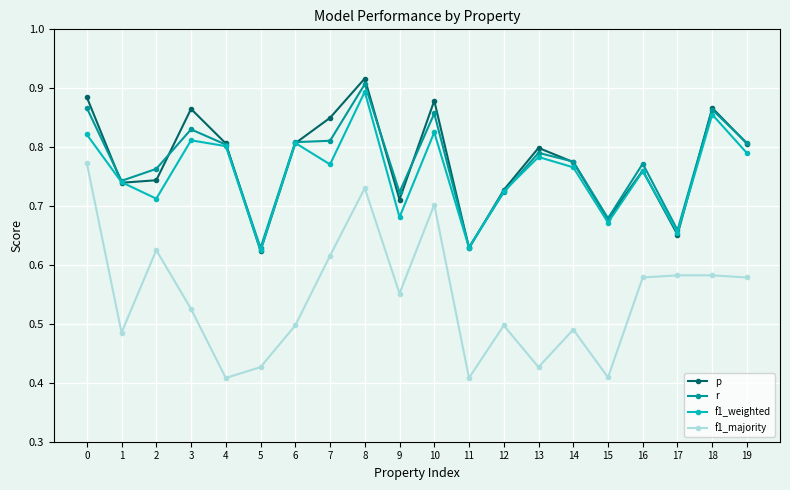

Which series changed the most between 1 and 8?

f1_majority